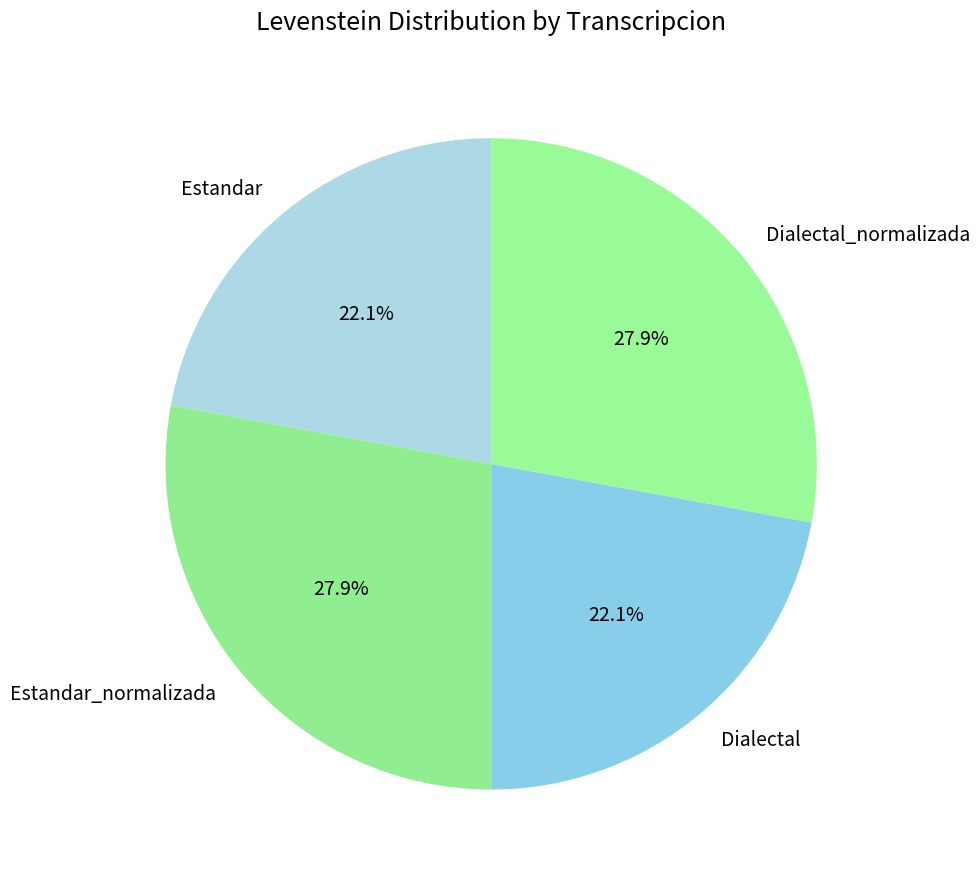

True or false: Estandar accounts for 16% of the total.

False